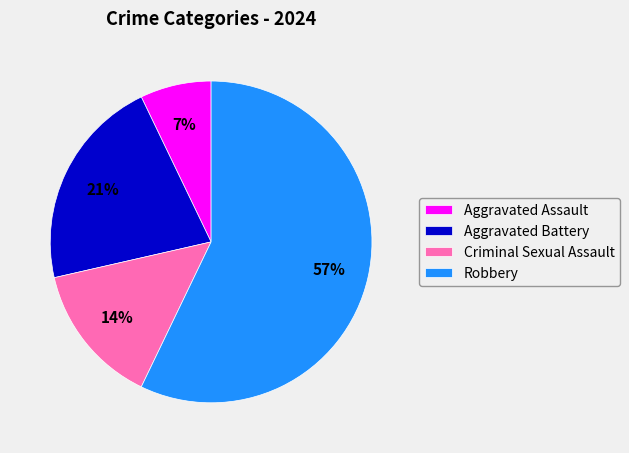

True or false: Aggravated Assault accounts for 7% of the total.

True